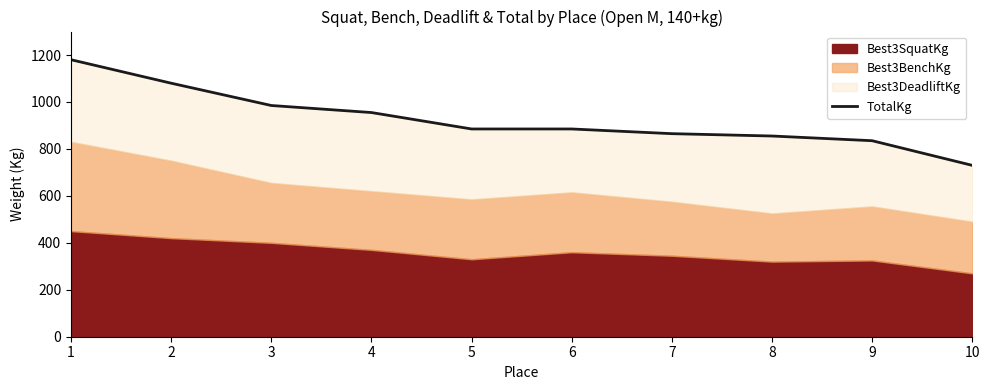

What is the difference between the second highest and minimum values?

350